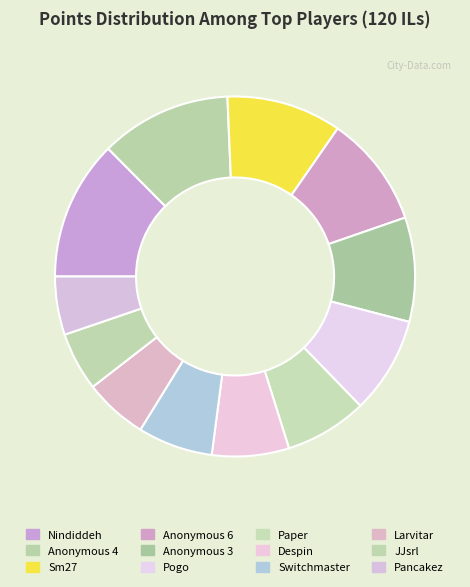

Is it true that Larvitar is 6% of the pie?

True